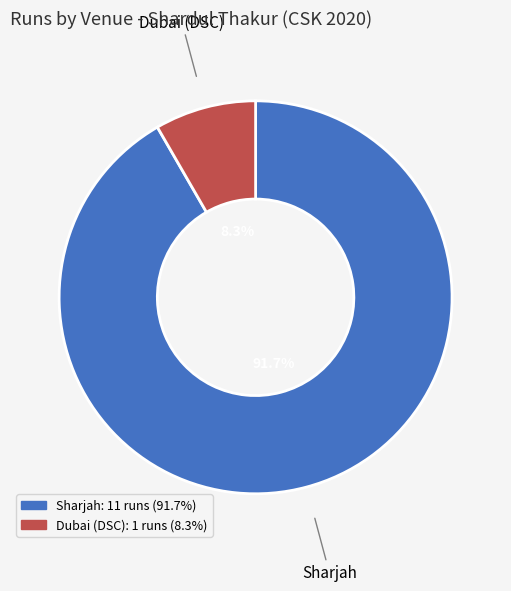

To the nearest percent, what is the difference between the largest and smallest slice percentages?

83%